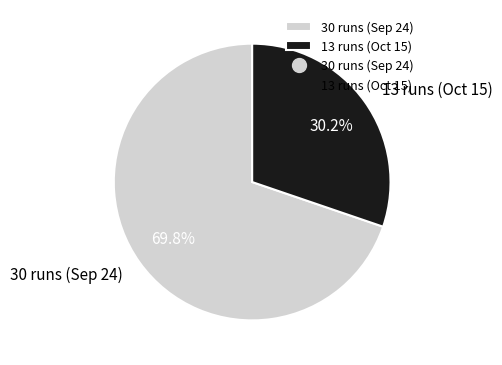

To the nearest percent, what portion does 13 runs (Oct 15) represent?

30%